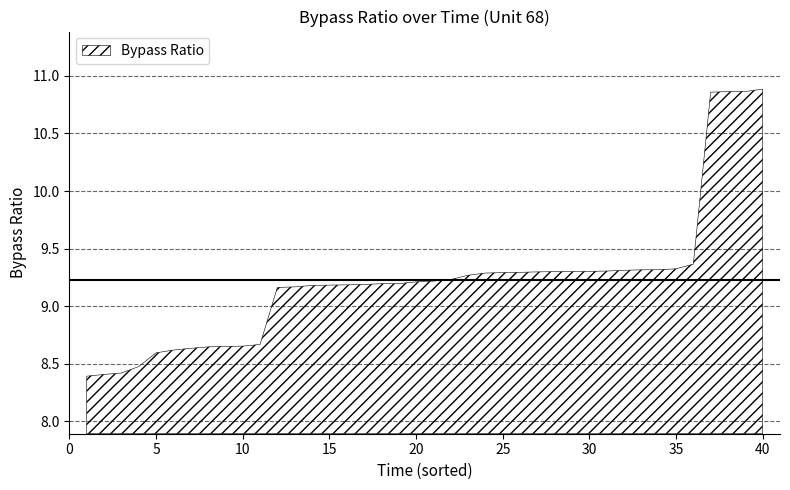

True or false: the data shows 4.0 at 10.

False